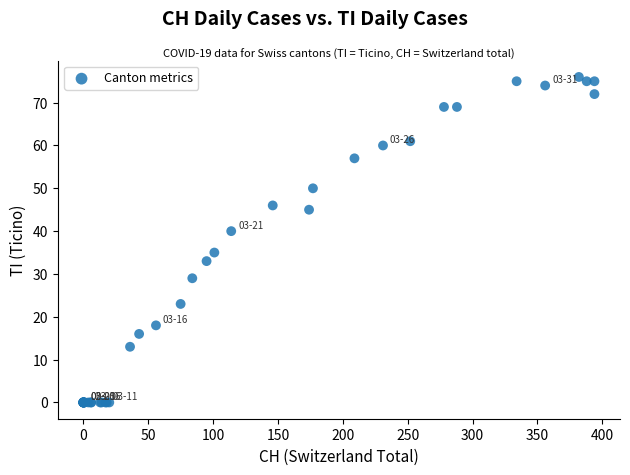

What Y value in the scatter plot is closest to 38?

40